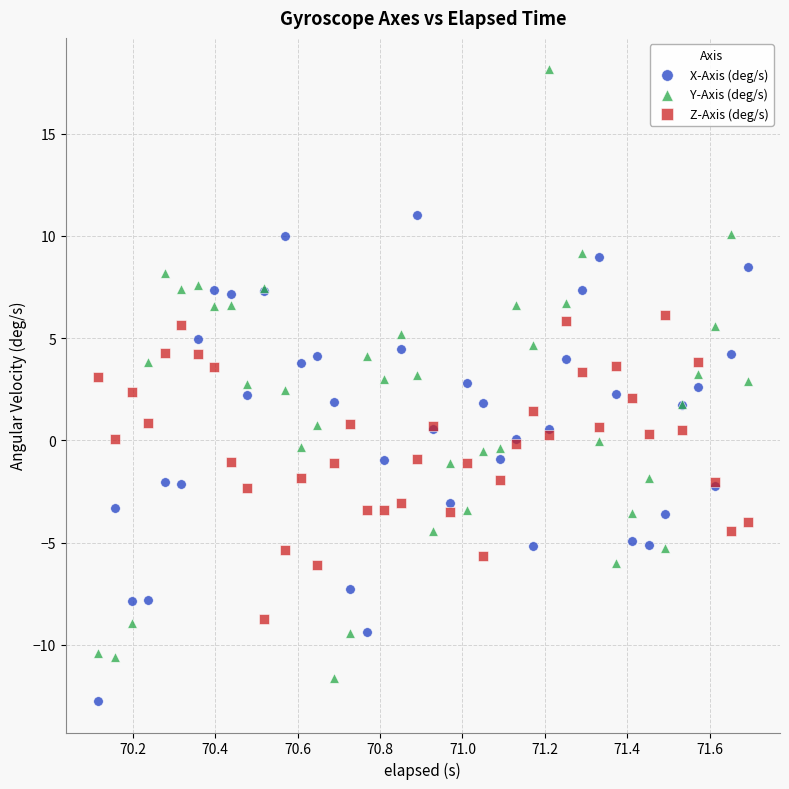

Which series has the widest spread of Y values?

Y-Axis (deg/s)